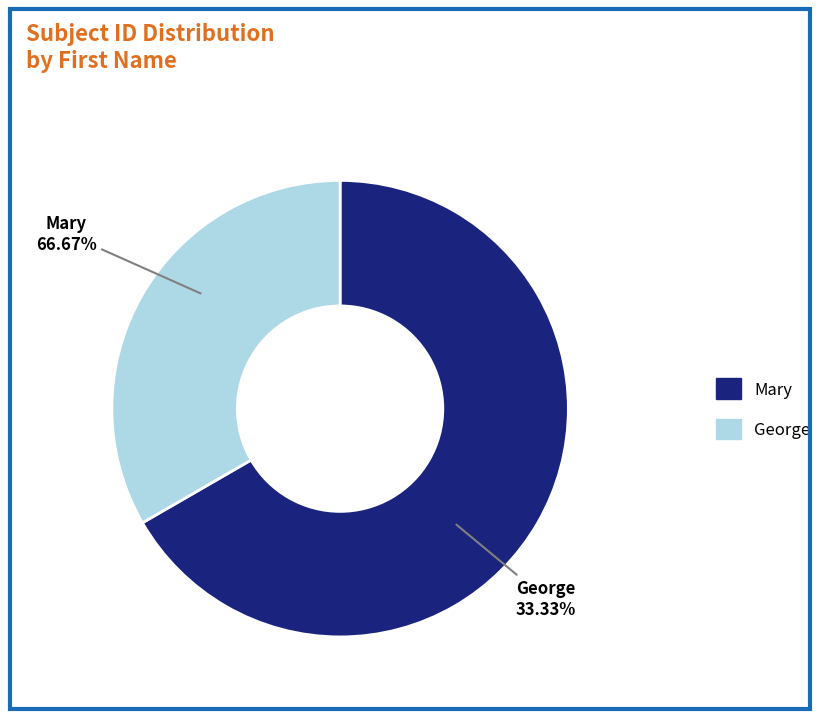

To the nearest percent, what percentage of the pie is George?

33%